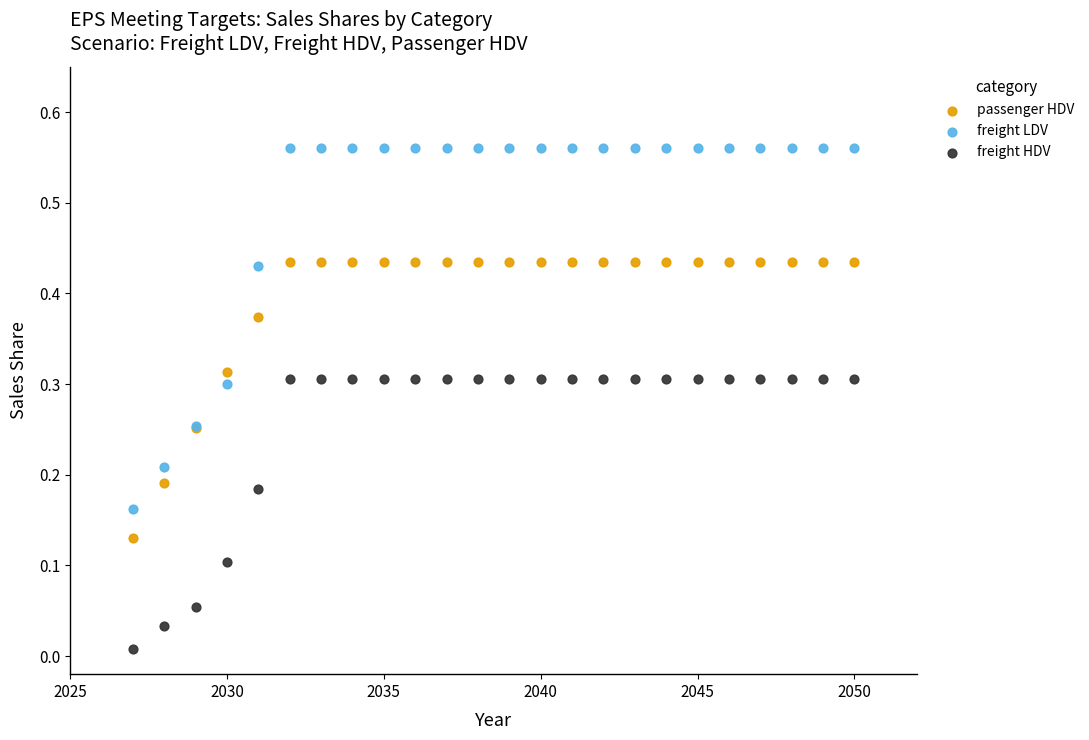

Which series contains the highest Y value?

freight LDV